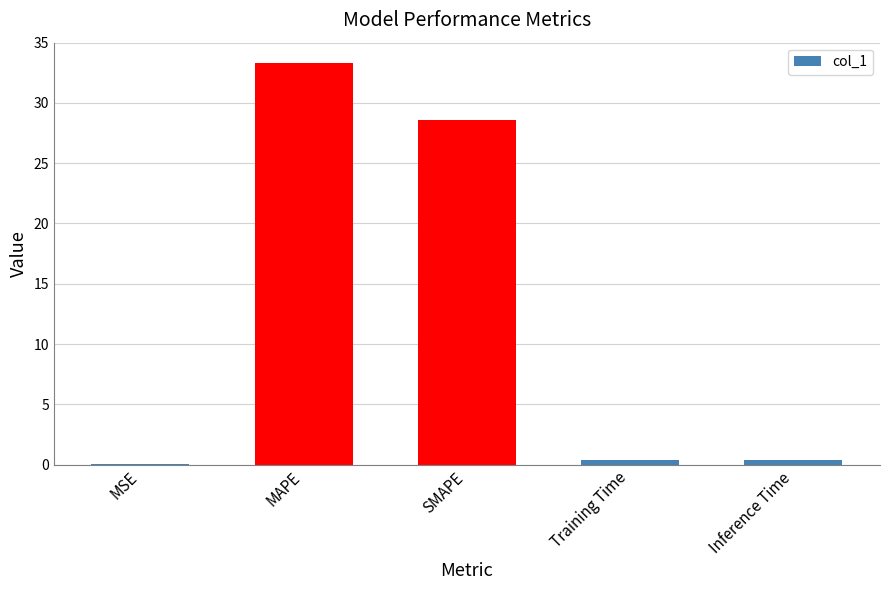

True or false: the data shows 15.2 at SMAPE.

False